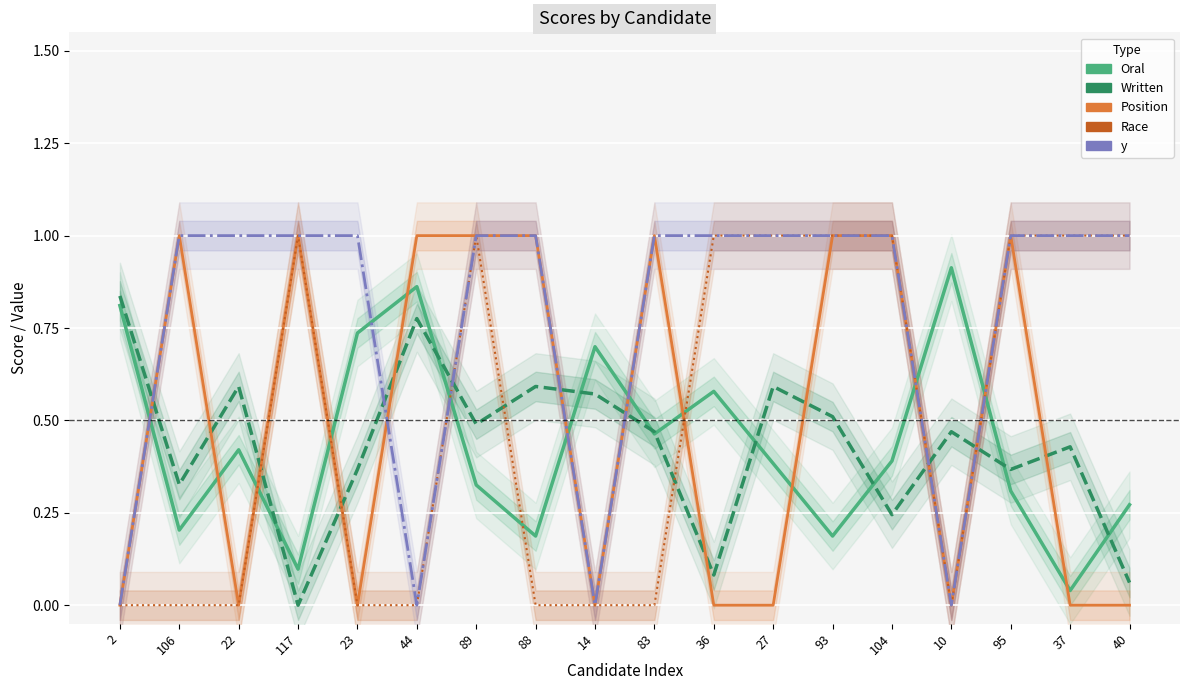

How many lines are shown in the chart?

5